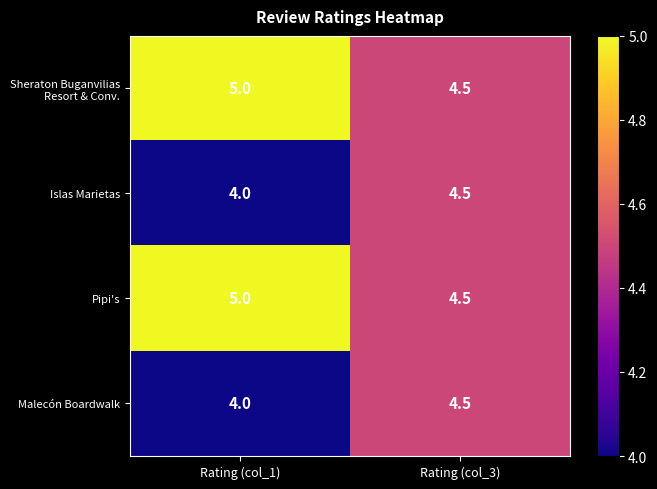

At which label is Islas Marietas closest to 4?

Rating (col_1)